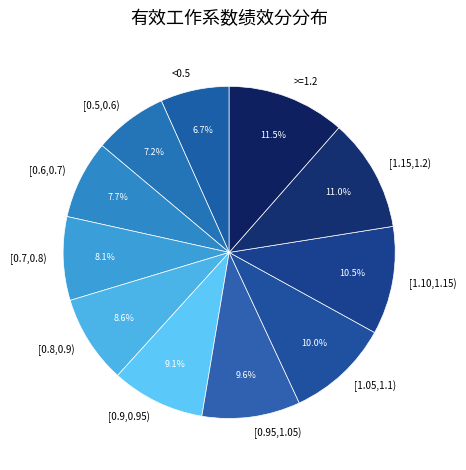

To the nearest percent, what percentage of the pie is [1.05,1.1)?

10%